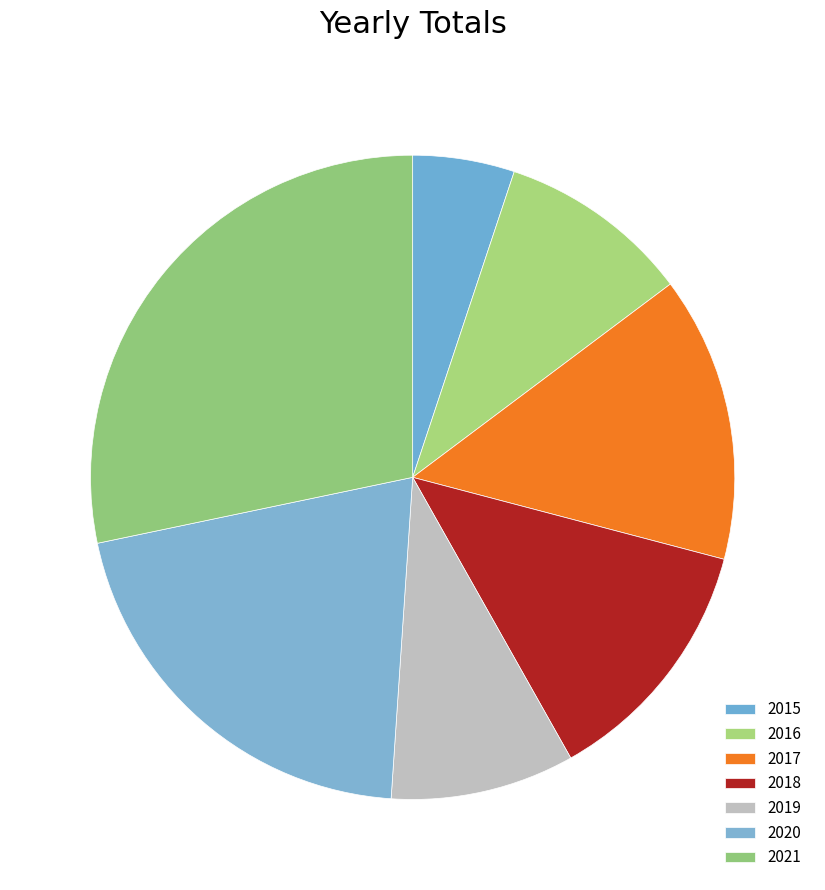

Which slice is the largest?

2021